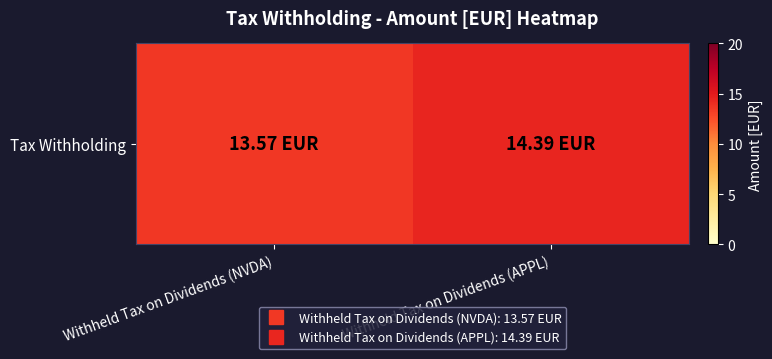

List the labels in order of value, smallest first.

Withheld Tax on Dividends (NVDA), Withheld Tax on Dividends (APPL)